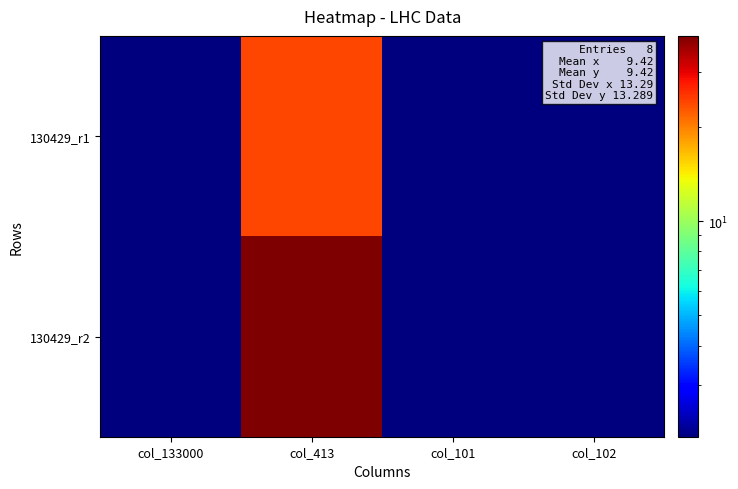

How many distinct data groups are displayed?

2